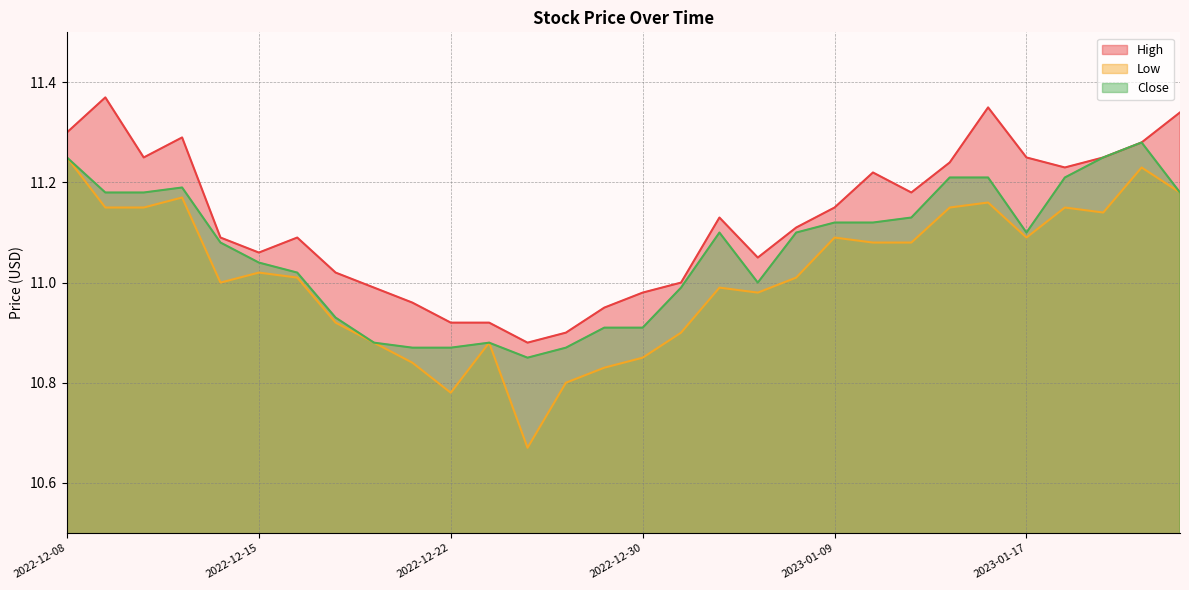

Which series changed the most between 2022-12-21 and 2023-01-19?

Close